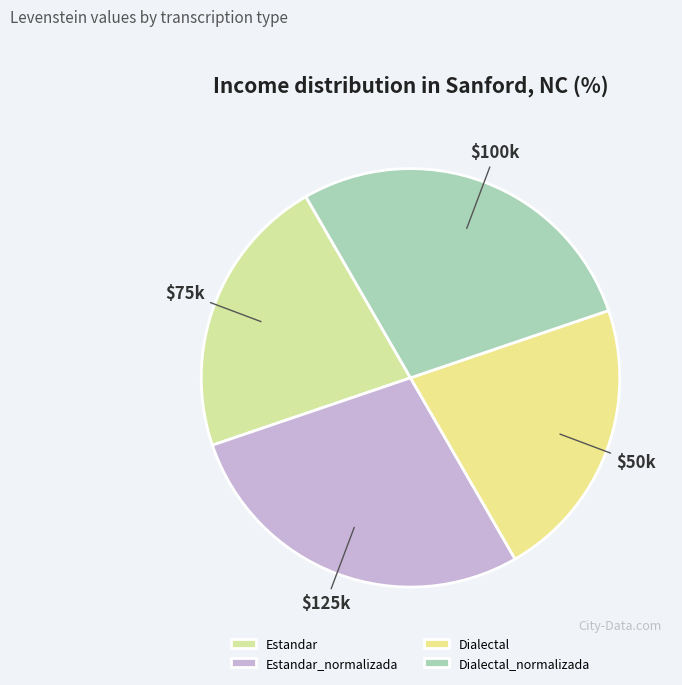

Count the number of slices in the pie.

4